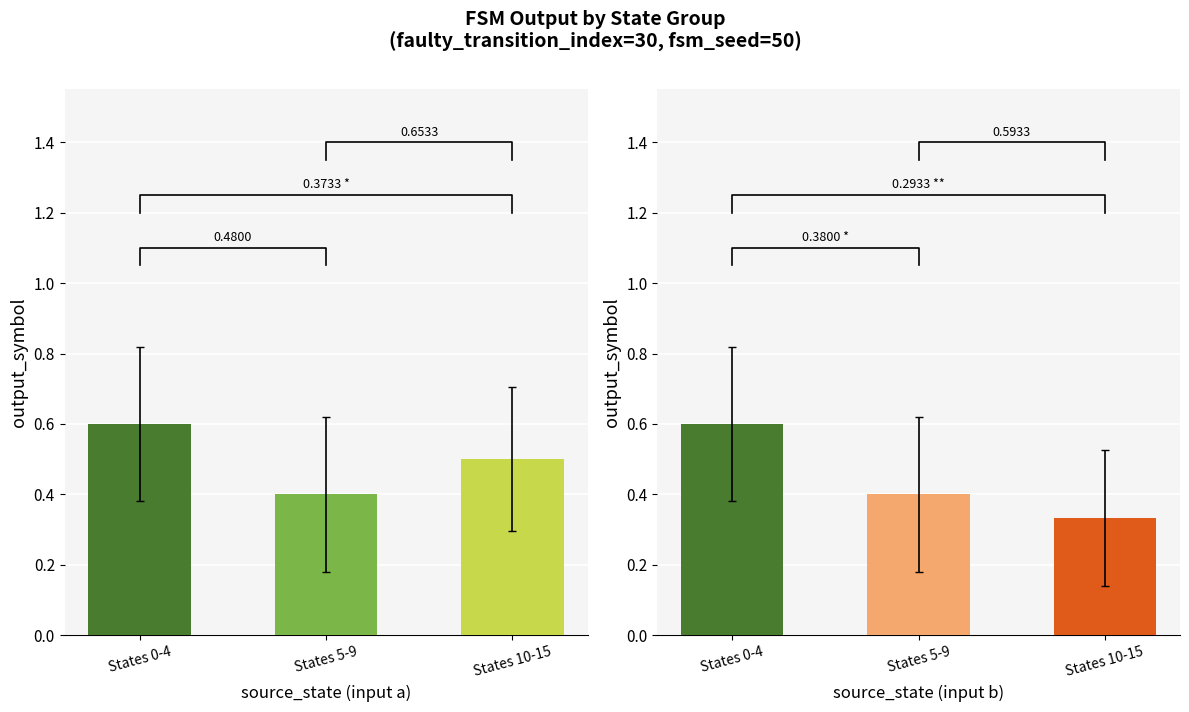

Is it true that input a equals 0.1 at States 0-4?

False